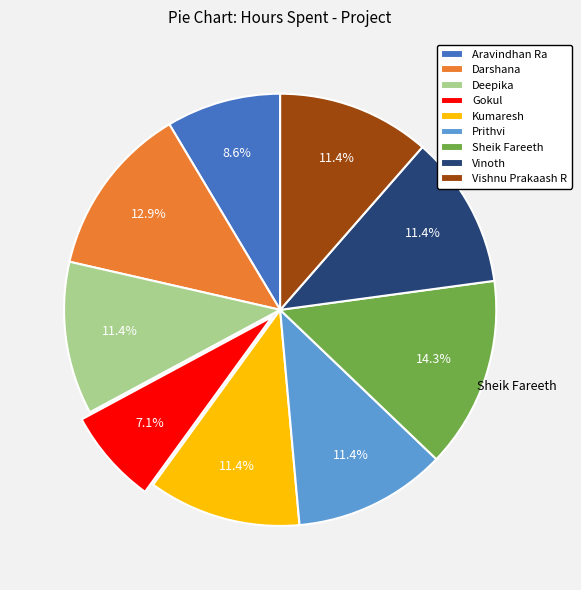

Combined, do Vinoth and Sheik Fareeth account for over 50%?

No